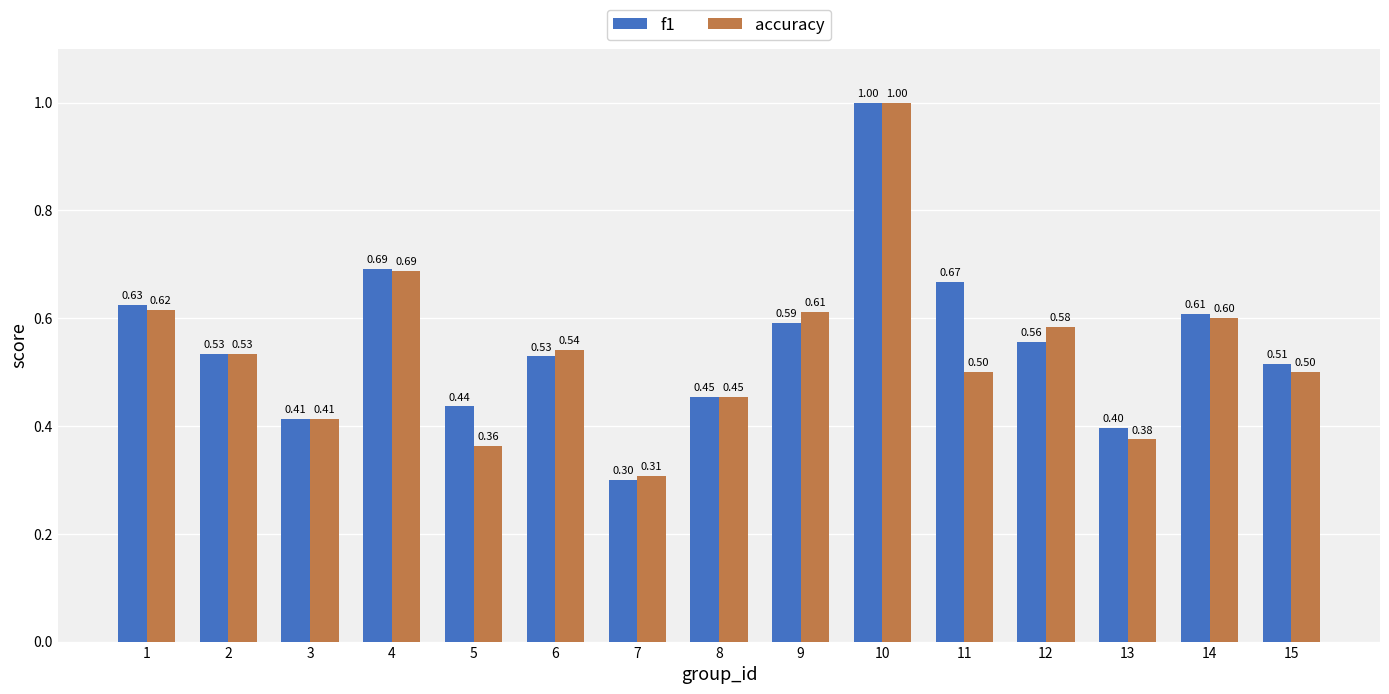

Rank the series at 9 from lowest to highest value.

f1, accuracy